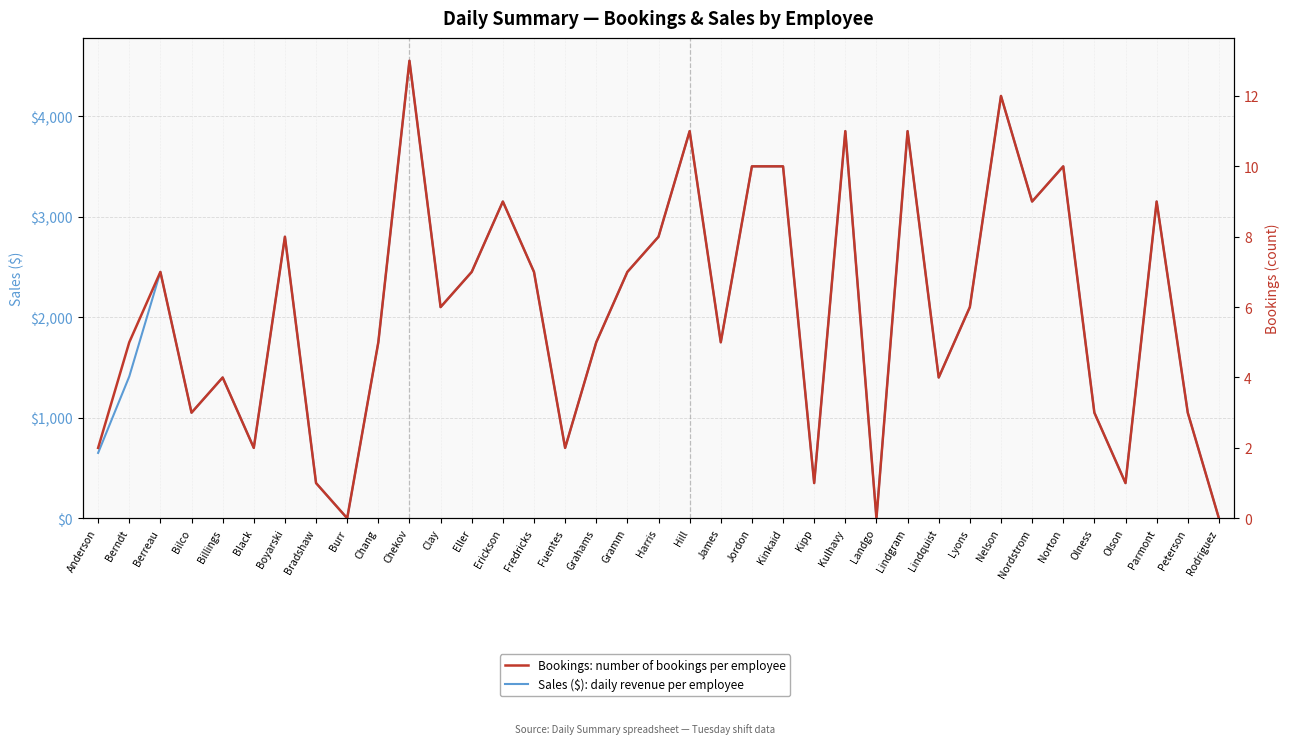

The value of Sales ($): daily revenue per employee at Chekov is 4550. True or false?

True